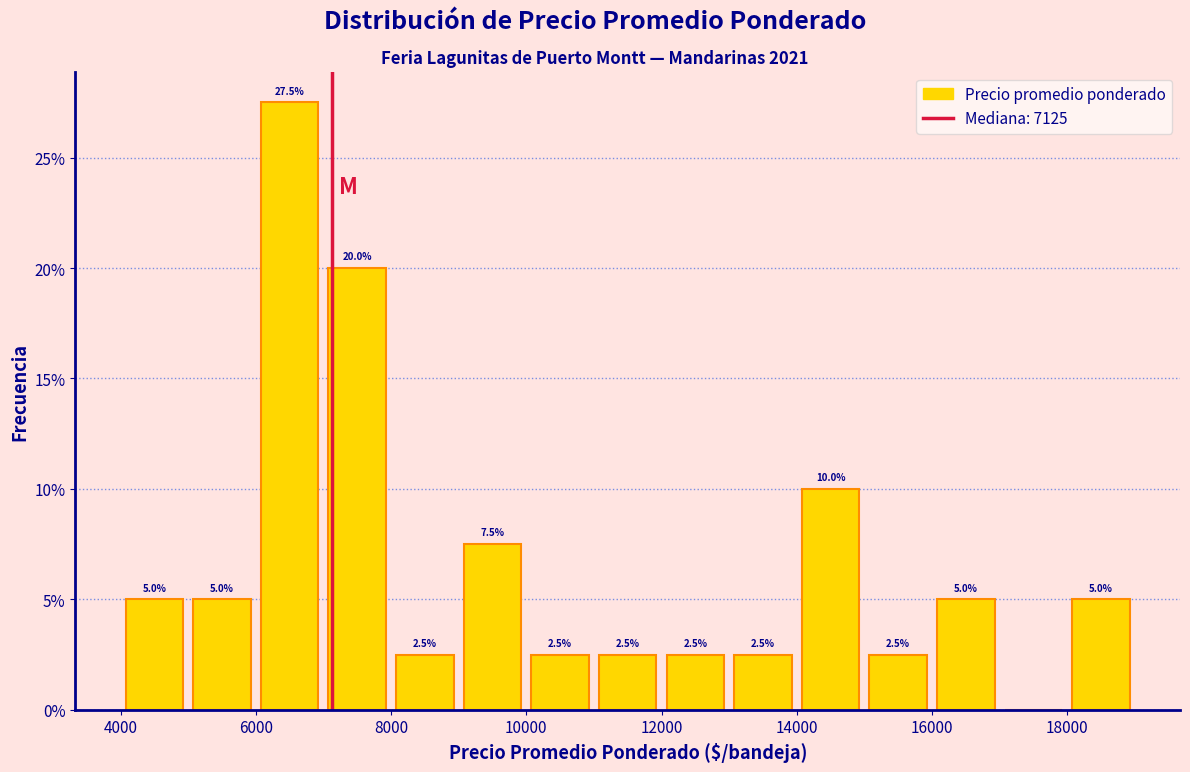

Over which range of the x-axis is the bar tallest?

6000 to 7000